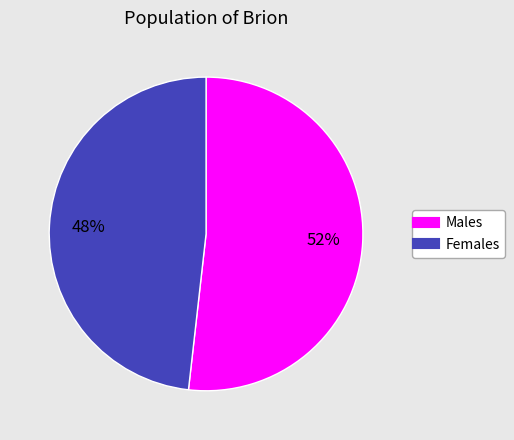

To the nearest percent, what is the average slice percentage?

50%